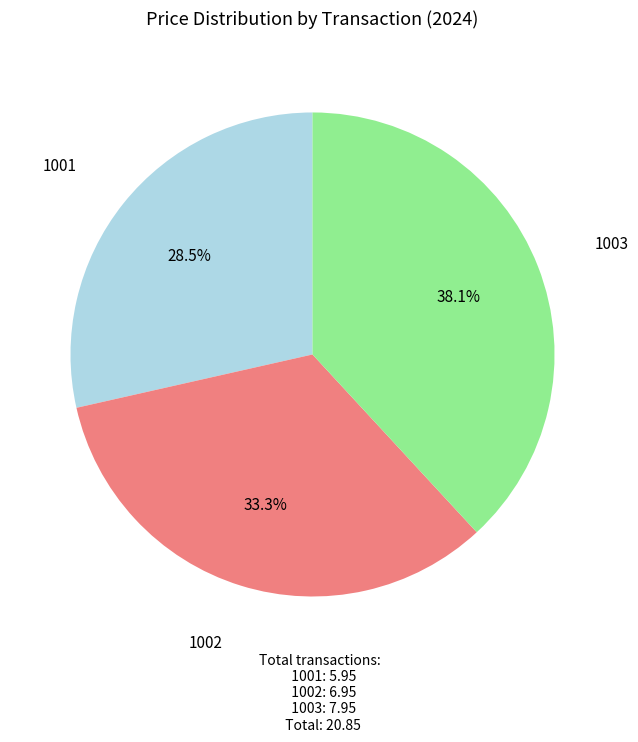

What percentage is NOT represented by 1001?

71.5%